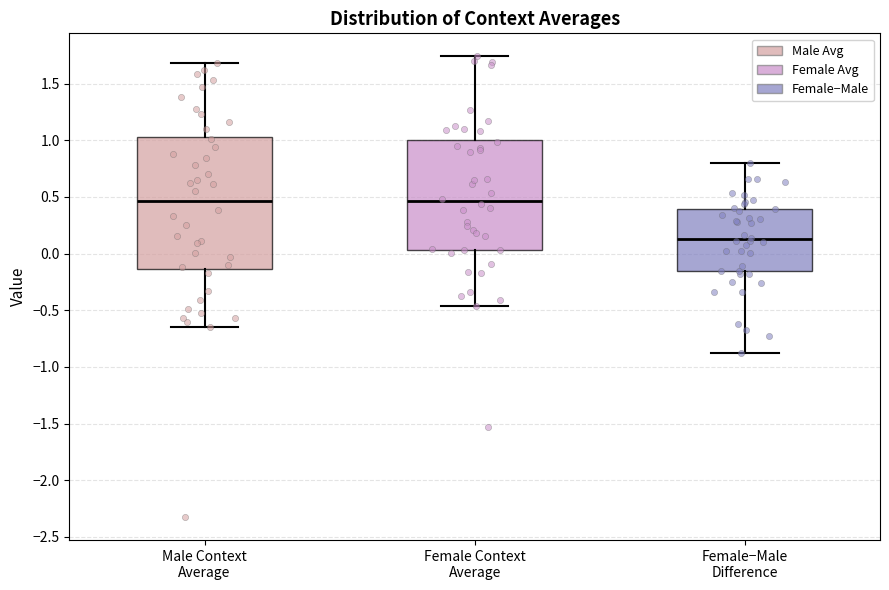

Reading left to right, read every box against the y-axis: the position of its median line, the range the box covers, and the ends of its whiskers. The values are not printed on the chart, so give them approximately, as read against the axis.

Male Context Average: median 0.45, box -0.15 to 1.05, whiskers -0.65 to 1.70
Female Context Average: median 0.45, box 0.05 to 1.00, whiskers -0.45 to 1.75
Female−Male Difference: median 0.15, box -0.15 to 0.40, whiskers -0.85 to 0.80